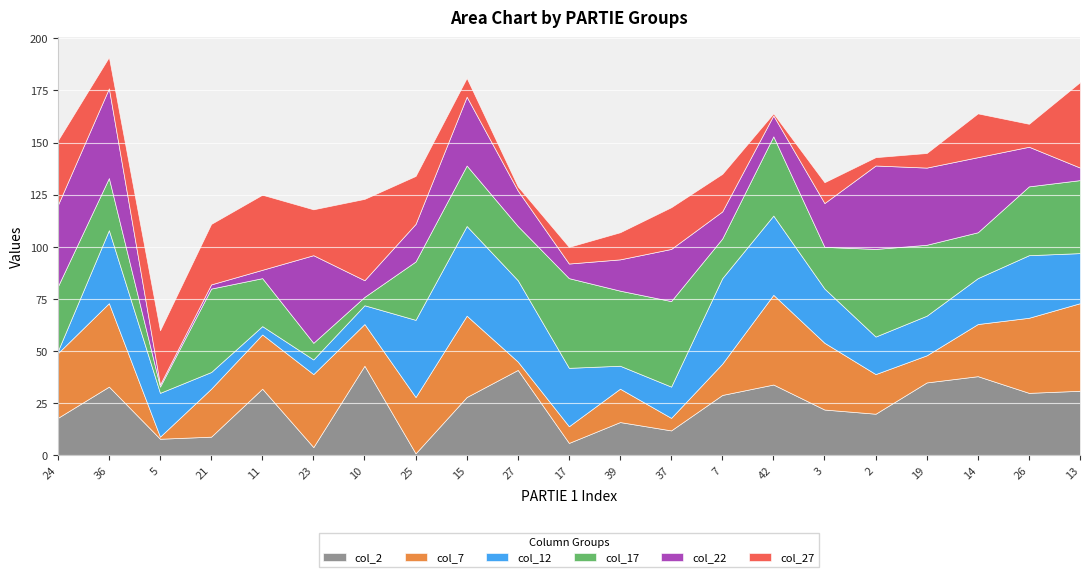

True or false: col_12 and col_27 intersect in this chart.

True